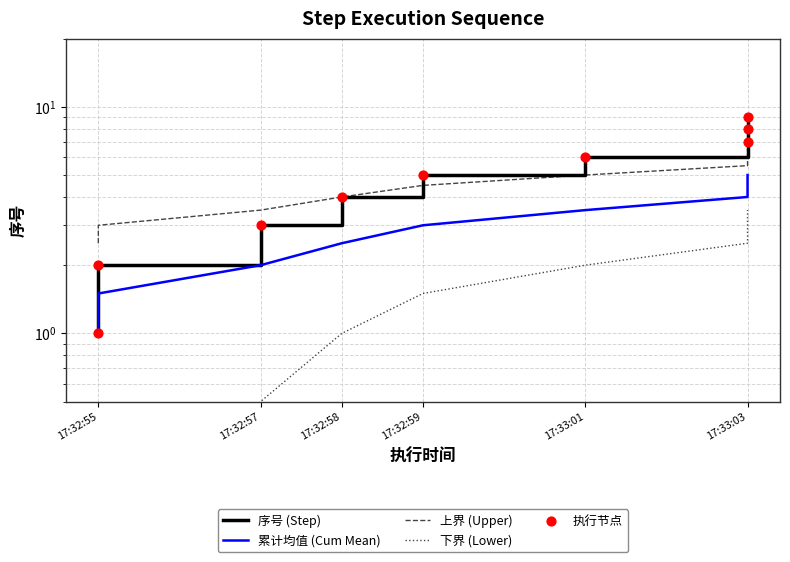

What are all the series names shown in the legend?

序号 (Step), 累计均值 (Cum Mean), 上界 (Upper), 下界 (Lower), 执行节点